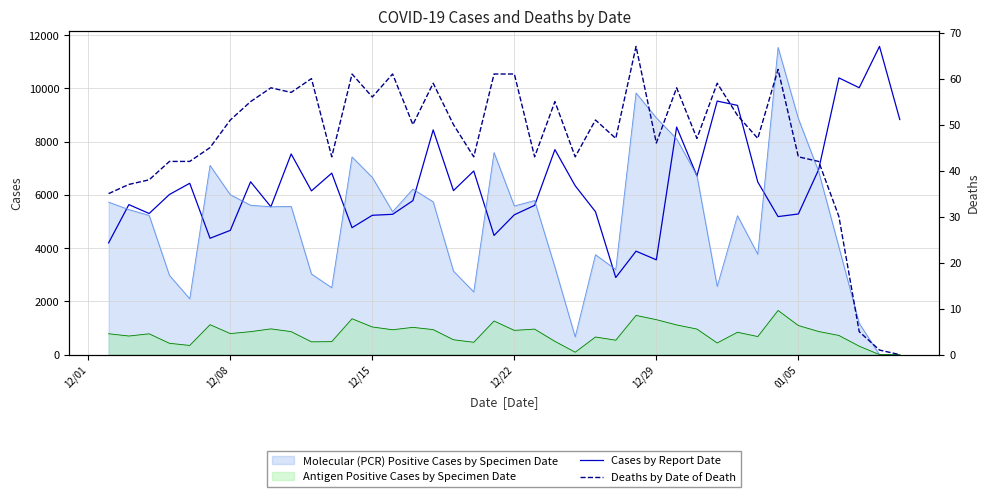

How many data points does each series have?

40